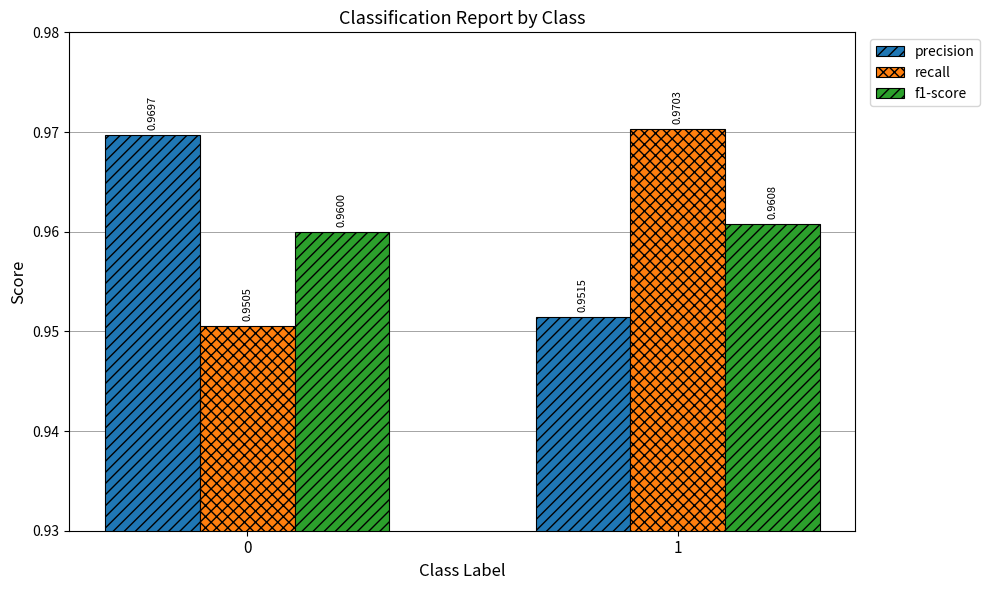

Which series has the widest spread of values?

recall